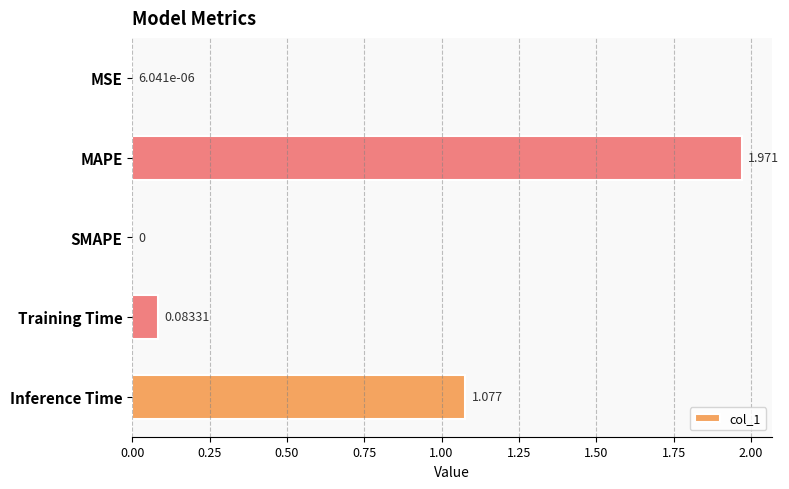

Are the bars horizontal?

Yes